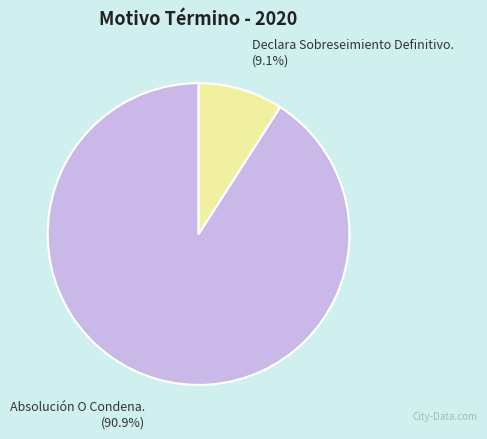

Is there any slice that represents more than half of the pie?

Yes